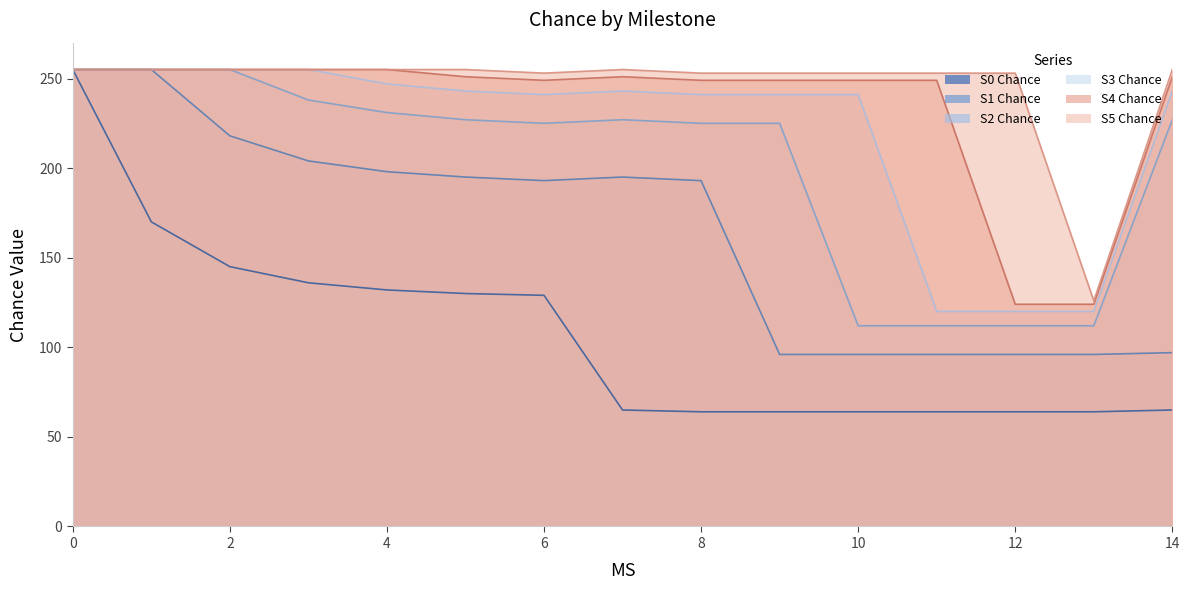

How many data points in S5 Chance are less than 255?

7